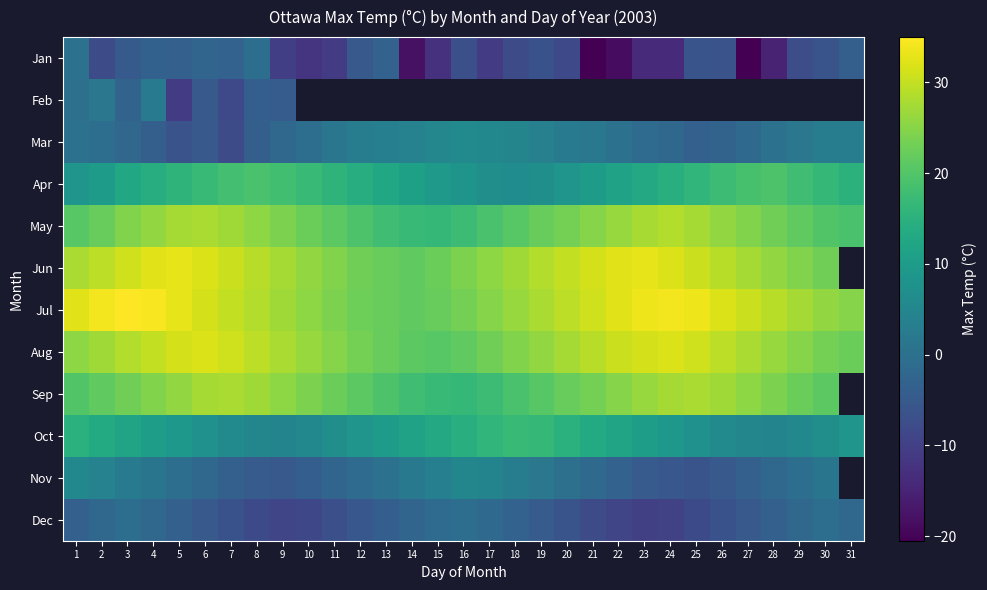

List the labels in order of Oct value, smallest first.

9, 28, 8, 27, 10, 29, 7, 26, 11, 30, 6, 25, 12, 31, 5, 24, 13, 4, 23, 14, 3, 22, 15, 2, 21, 16, 1, 20, 17, 19, 18